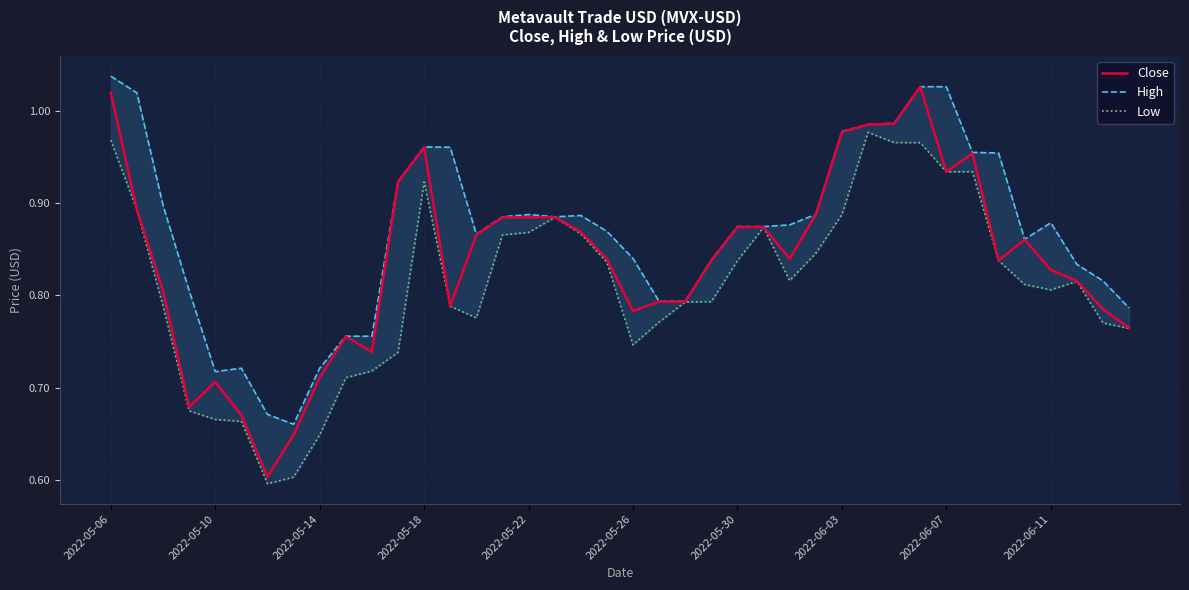

What is the difference between the second highest and minimum values in the High series?

0.4